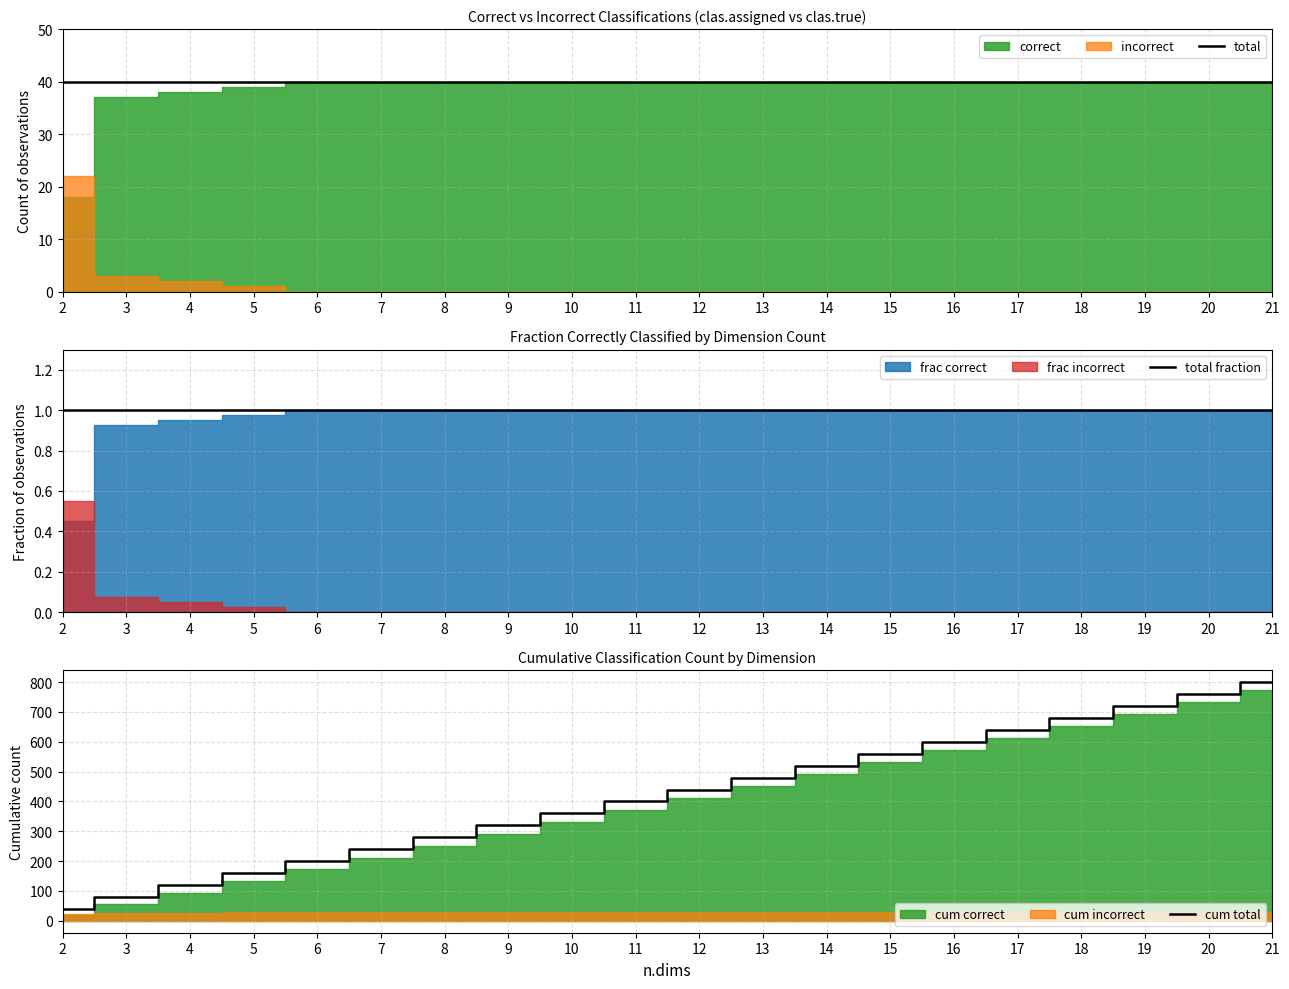

Reading left to right, what are all the values shown in this chart?

total: 2=40	3=40	4=40	5=40	6=40	7=40	8=40	9=40	10=40	11=40	12=40	13=40	14=40	15=40	16=40	17=40	18=40	19=40	20=40	21=40
total fraction: 2=1	3=1	4=1	5=1	6=1	7=1	8=1	9=1	10=1	11=1	12=1	13=1	14=1	15=1	16=1	17=1	18=1	19=1	20=1	21=1
cum total: 2=40	3=80	4=120	5=160	6=200	7=240	8=280	9=320	10=360	11=400	12=440	13=480	14=520	15=560	16=600	17=640	18=680	19=720	20=760	21=800